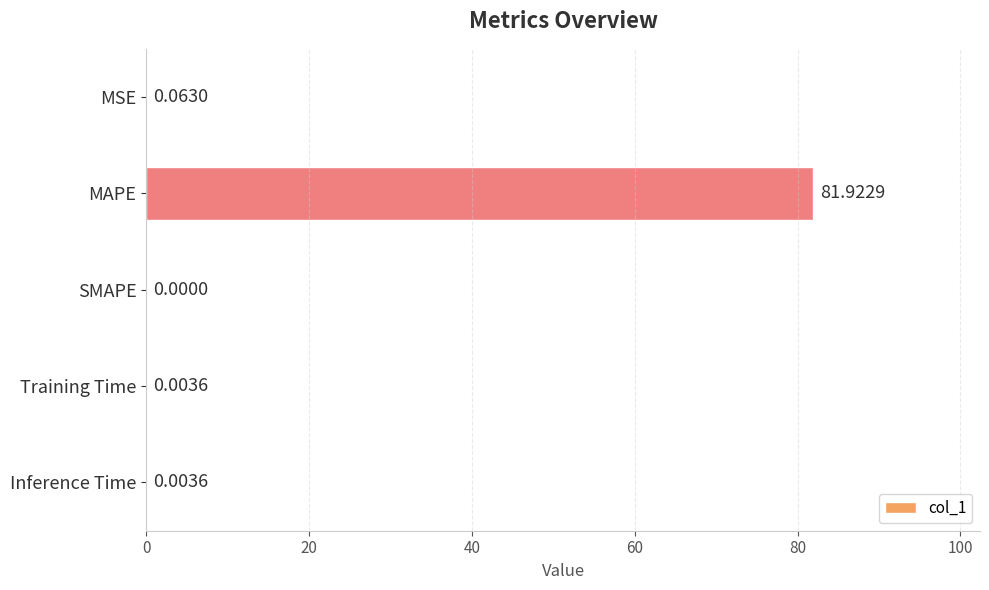

What is the sum of all values?

82.0